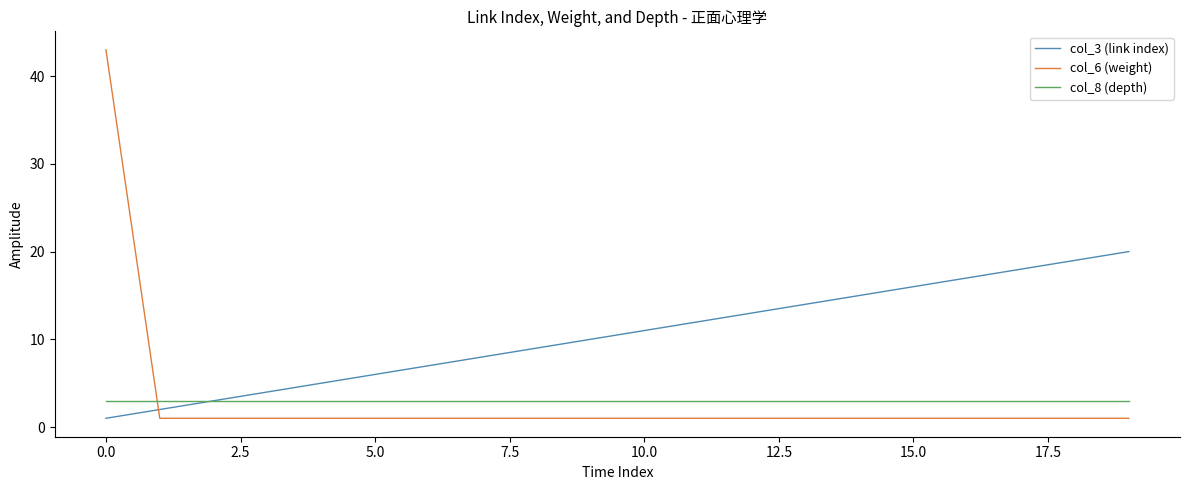

How many lines are shown in the chart?

3